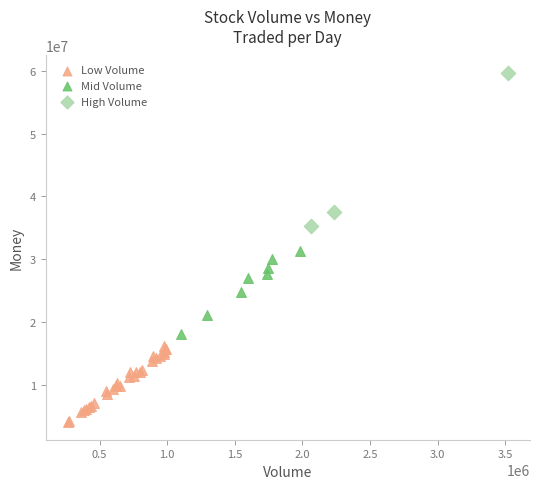

What are all the series names shown in the legend?

Low Volume, Mid Volume, High Volume